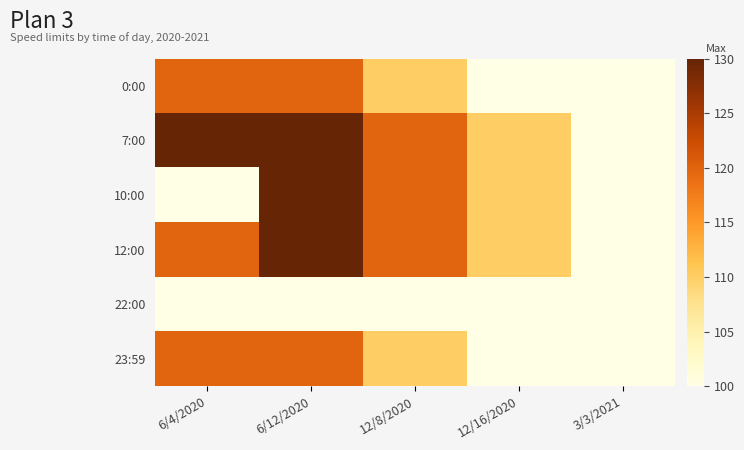

At how many categories does at least one series exceed 100?

4